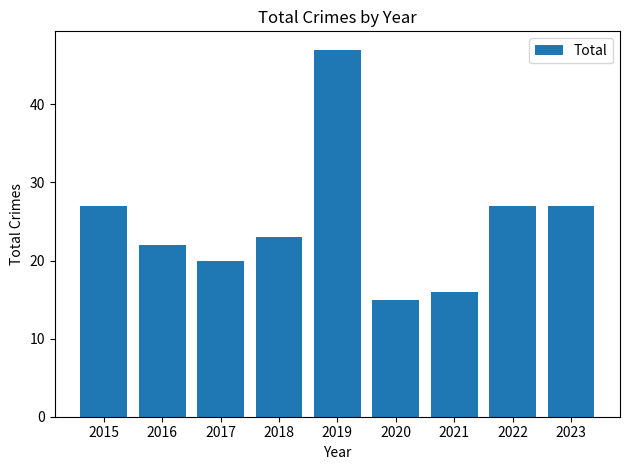

True or false: the data shows 23 at 2018.

True